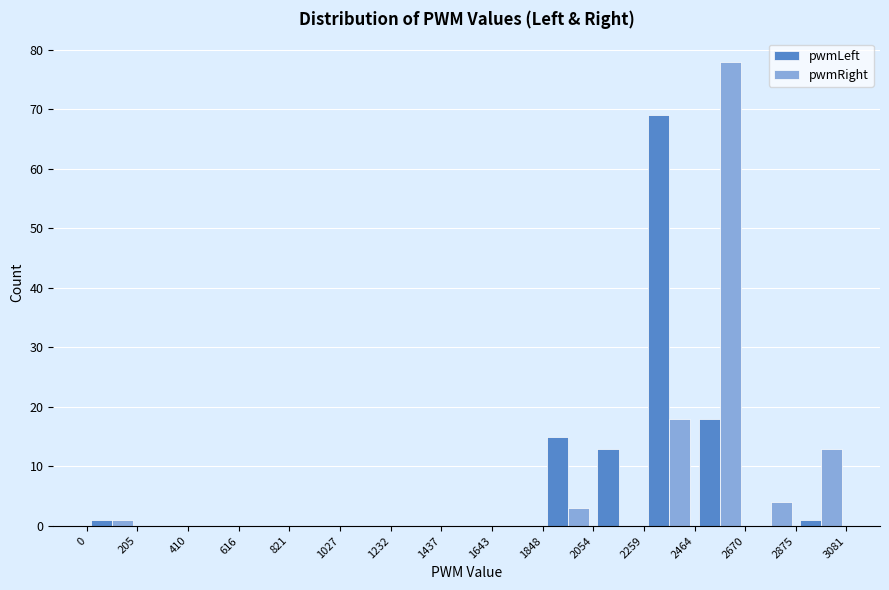

Reading left to right, transcribe this chart: for each range on the x-axis, give the height of each series' bar. The values are not printed on the chart, so give them approximately, as read against the axis.

0 to 205: pwmLeft=1	pwmRight=1
205 to 410: pwmLeft=0	pwmRight=0
410 to 616: pwmLeft=0	pwmRight=0
616 to 821: pwmLeft=0	pwmRight=0
821 to 1027: pwmLeft=0	pwmRight=0
1027 to 1232: pwmLeft=0	pwmRight=0
1232 to 1437: pwmLeft=0	pwmRight=0
1437 to 1643: pwmLeft=0	pwmRight=0
1643 to 1848: pwmLeft=0	pwmRight=0
1848 to 2054: pwmLeft=15	pwmRight=3
2054 to 2259: pwmLeft=13	pwmRight=0
2259 to 2464: pwmLeft=69	pwmRight=18
2464 to 2670: pwmLeft=18	pwmRight=78
2670 to 2875: pwmLeft=0	pwmRight=4
2875 to 3081: pwmLeft=1	pwmRight=13